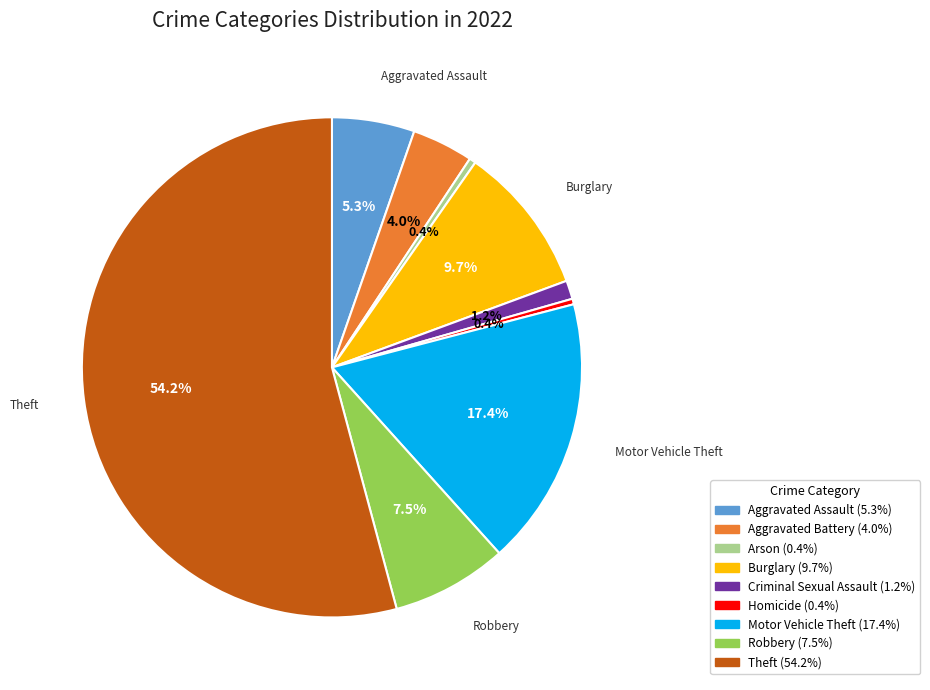

Approximately how many times larger is the value at Burglary compared to Aggravated Battery?

2.4